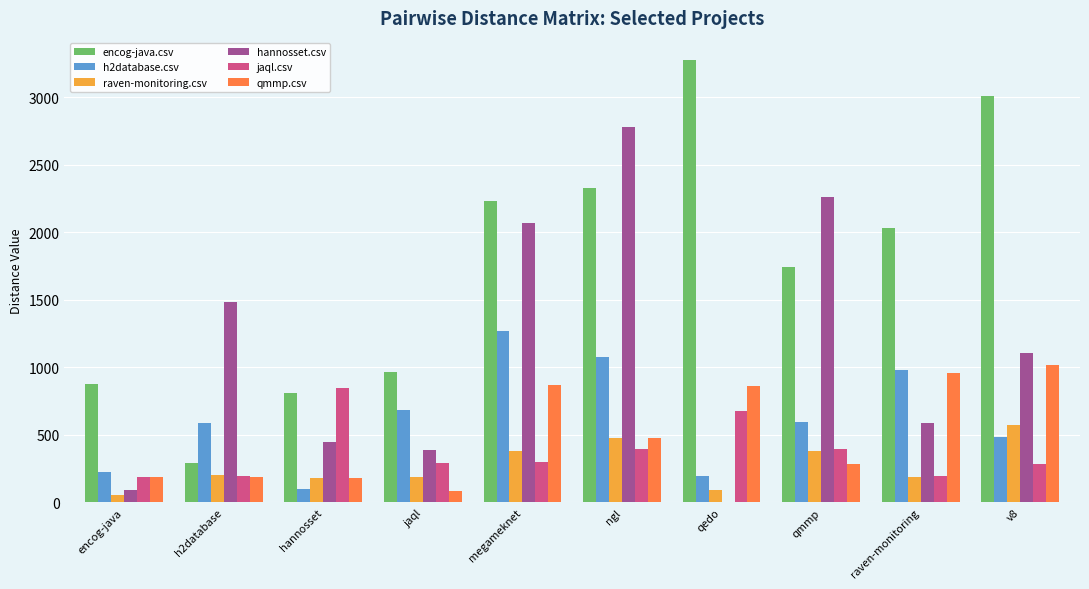

At which label is hannosset.csv closest to 1388?

h2database